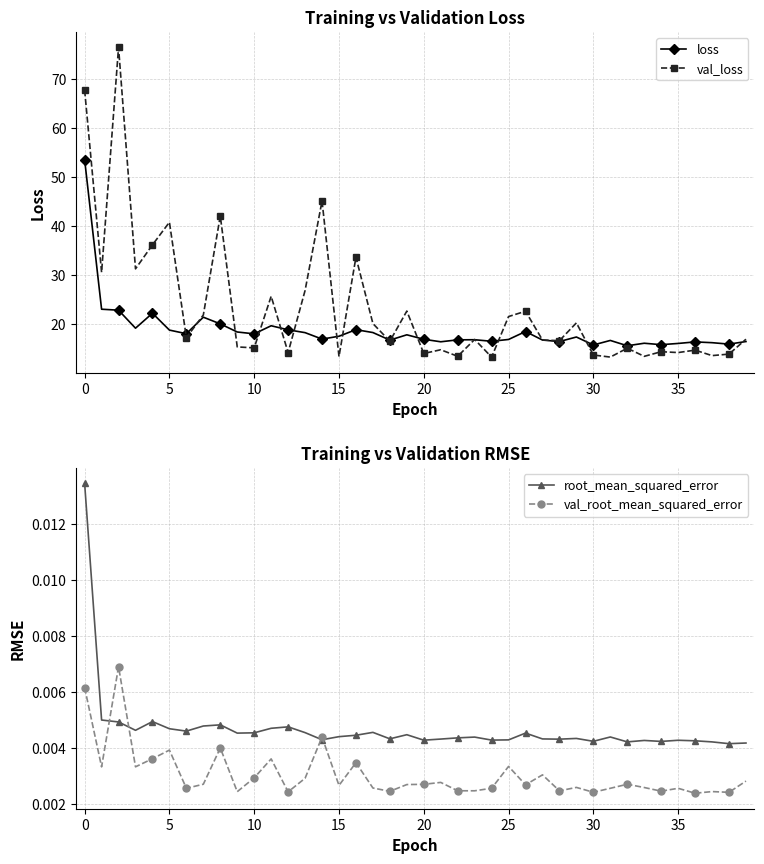

How many series are shown in this chart?

4